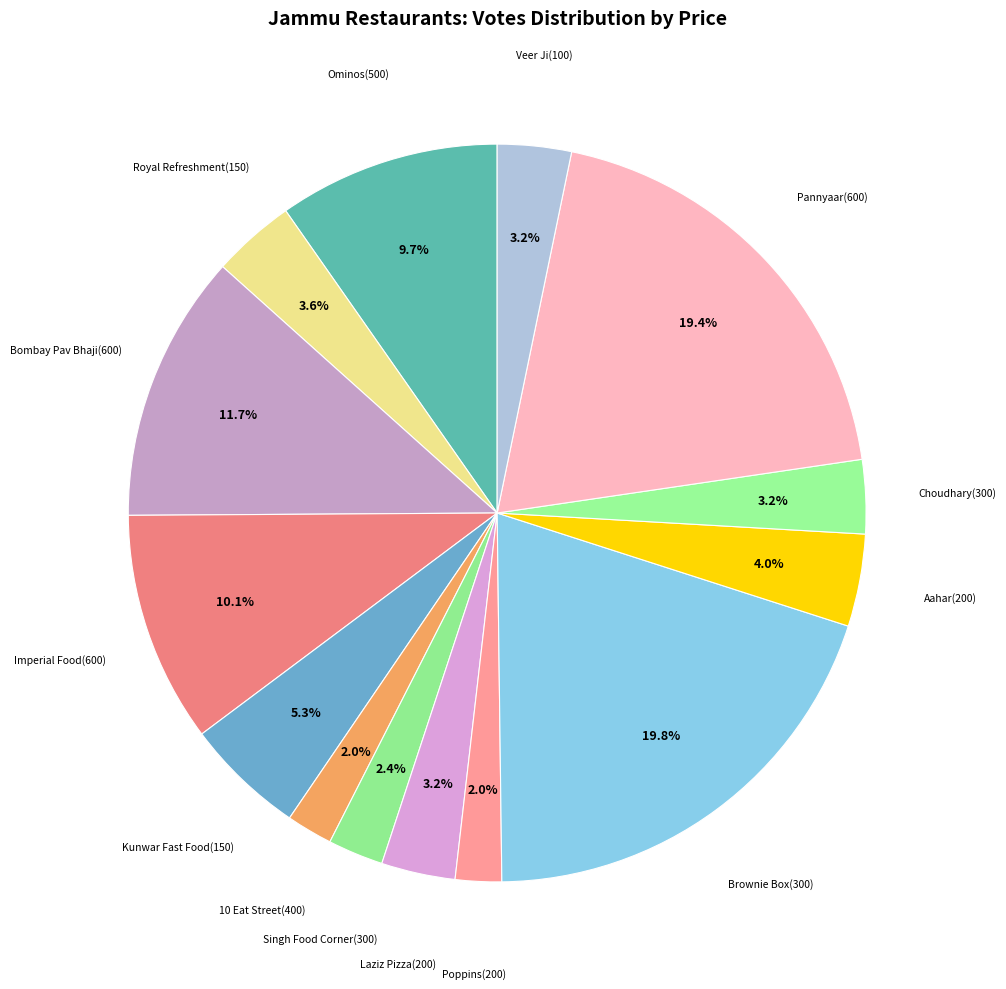

Which has a higher value, Poppins(200) or Choudhary(300)?

Choudhary(300)